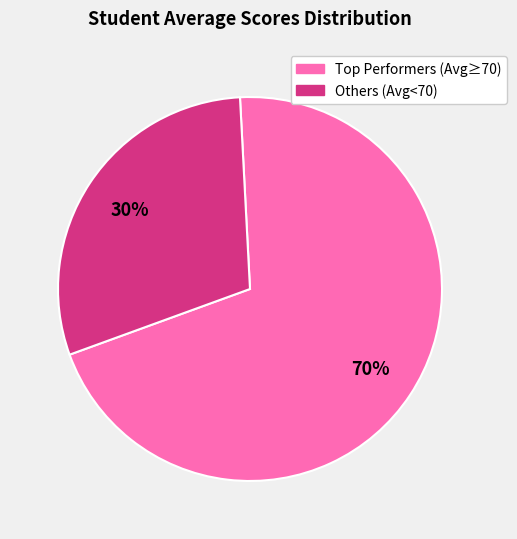

Is there any slice that represents more than half of the pie?

Yes